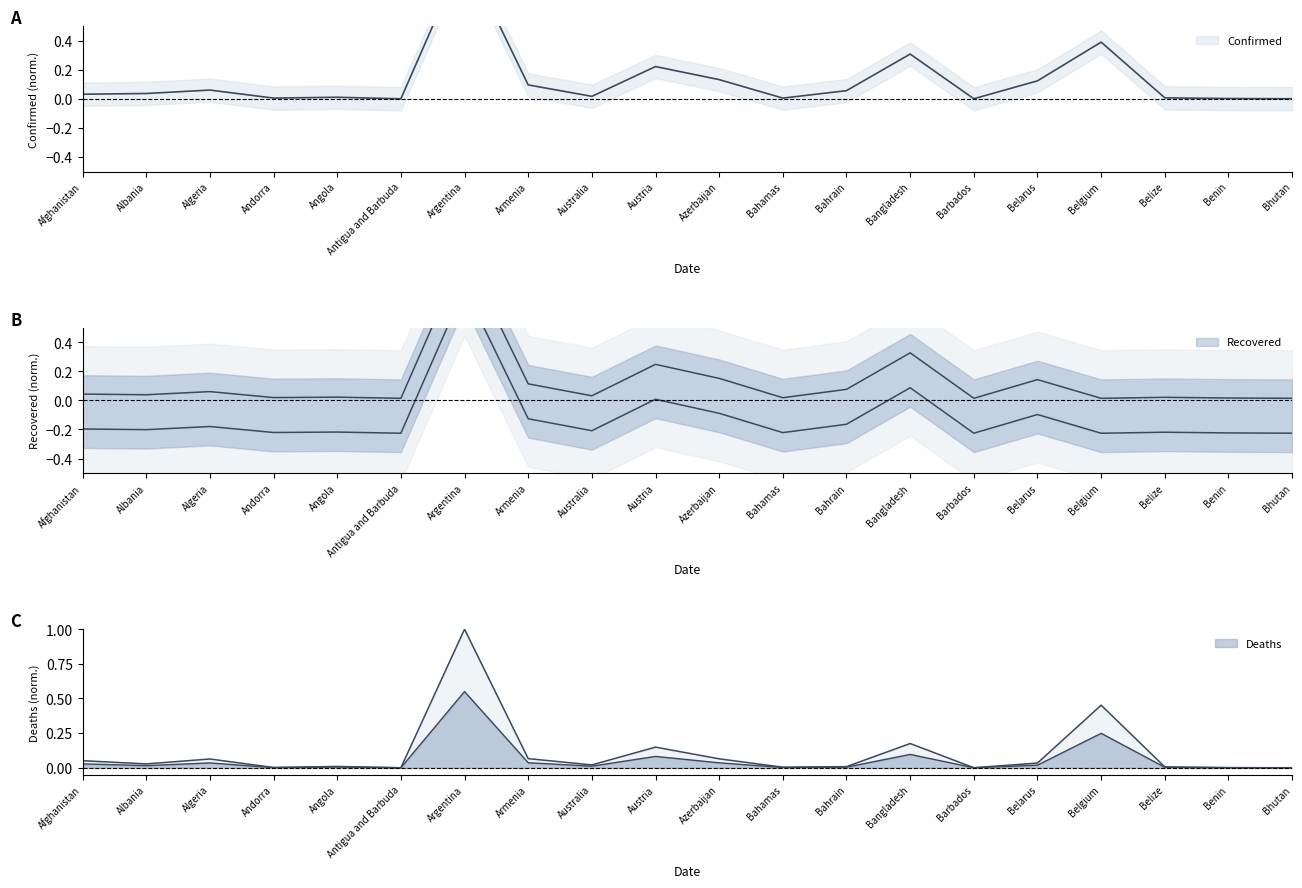

Rank the series at Belgium from highest to lowest value.

Deaths, Confirmed, Recovered